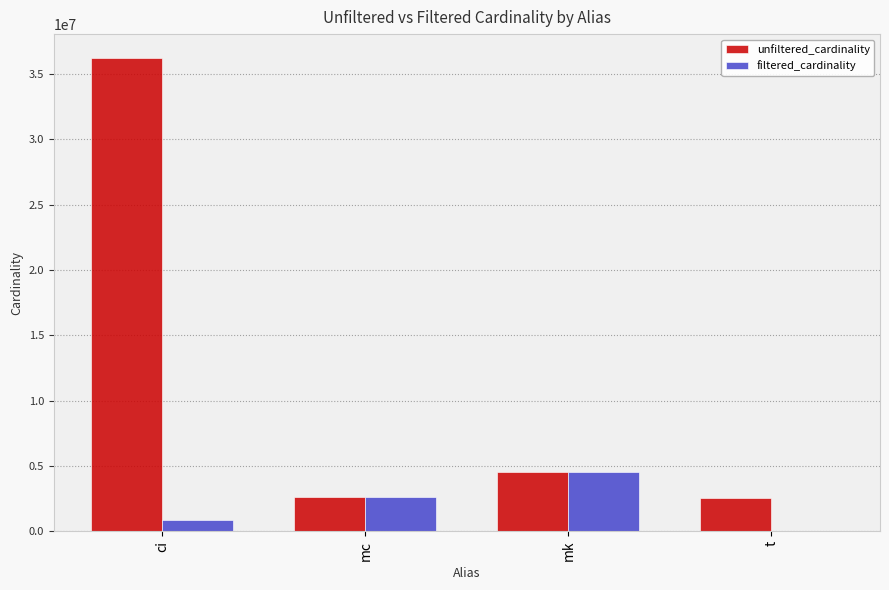

What are all the series names shown in the legend?

unfiltered_cardinality, filtered_cardinality